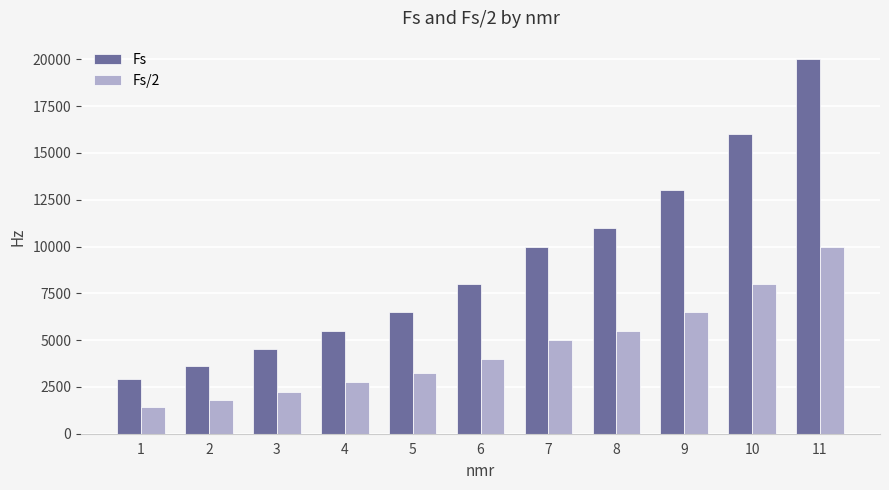

Is it true that Fs/2 equals 2250 at 3?

True